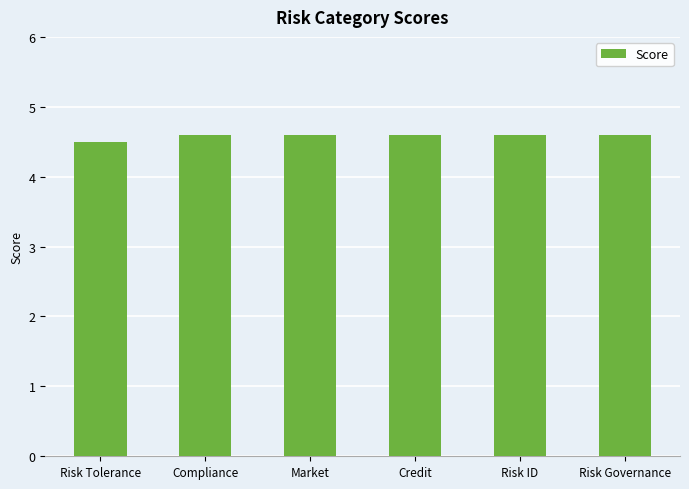

What is the smallest value displayed?

4.5